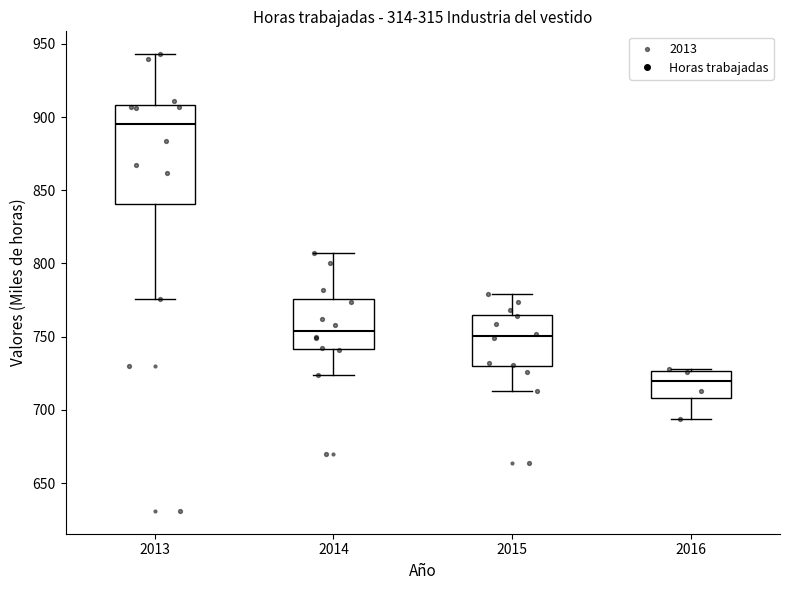

Which box has the highest median line?

2013